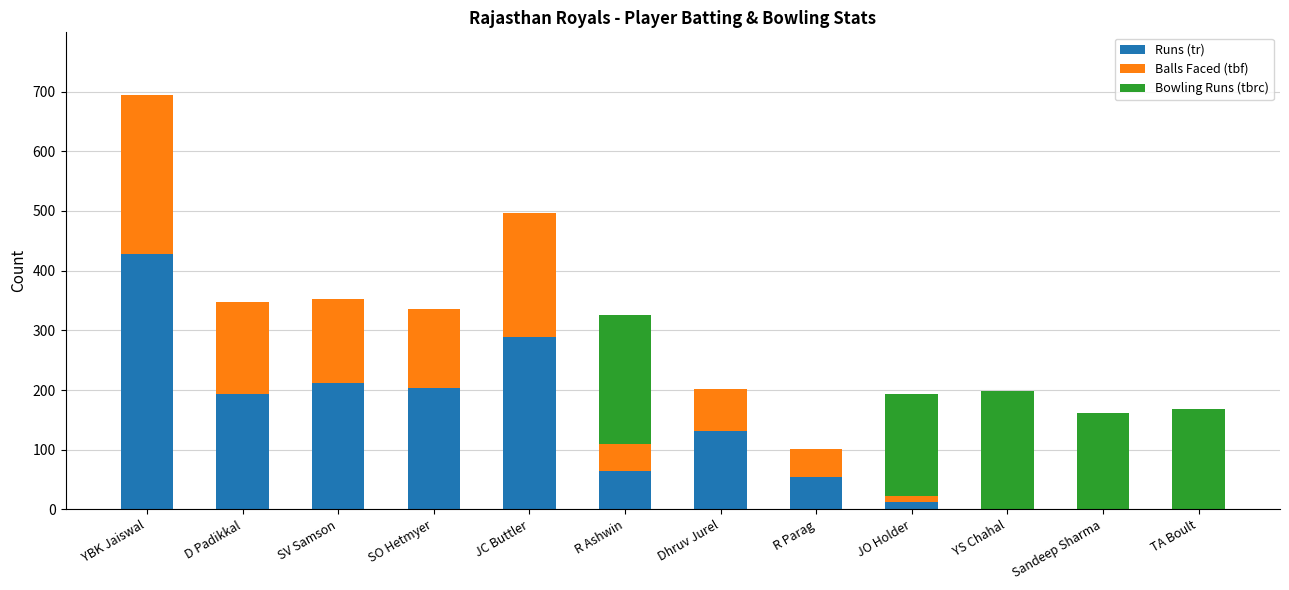

The Runs (tr) series shows 0 at Sandeep Sharma. True or false?

True